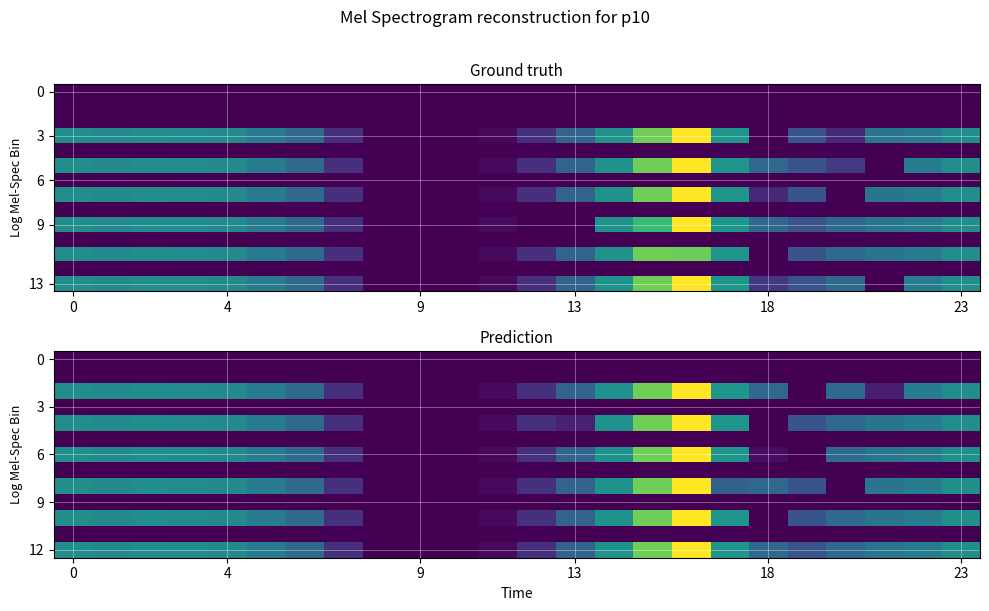

What is the difference between the highest and lowest values at 17?

306.2